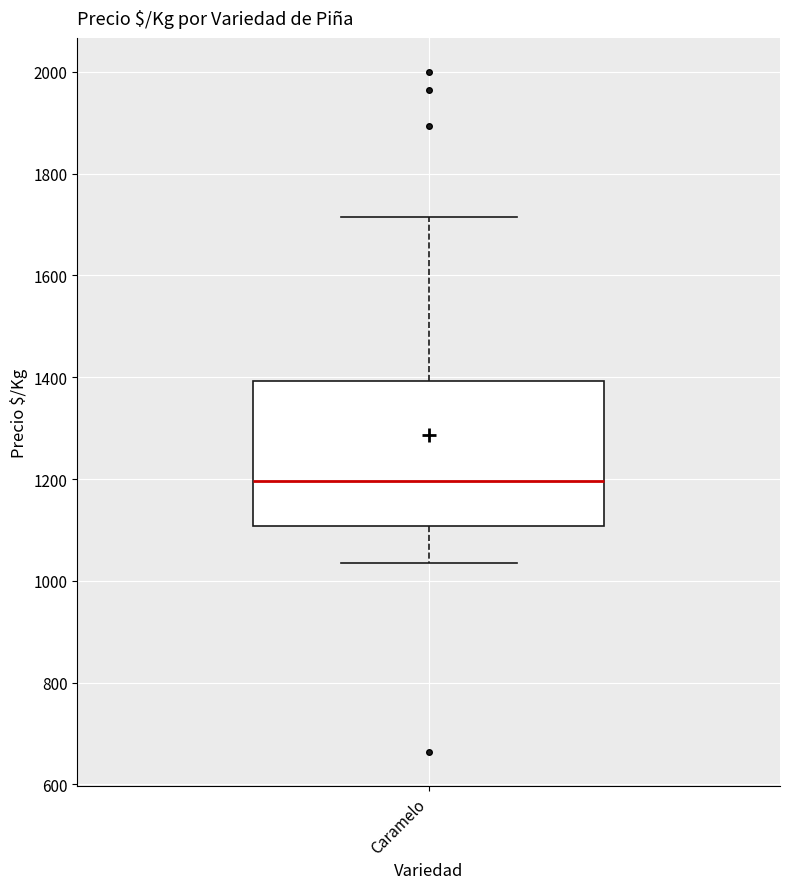

Where is the upper edge of the box for Caramelo on the y-axis? The values are not printed on the chart, so give them approximately, as read against the axis.

1400